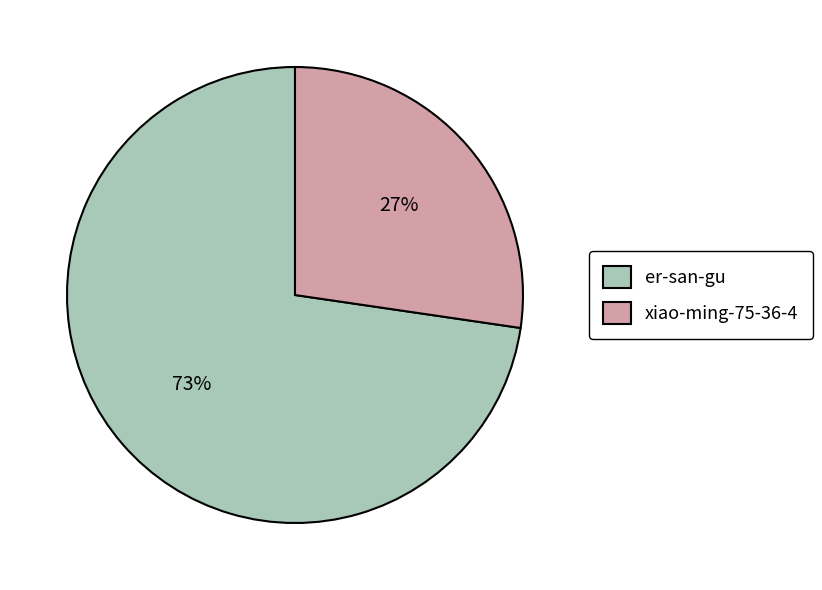

What percentage is the er-san-gu slice, to the nearest percent?

73%